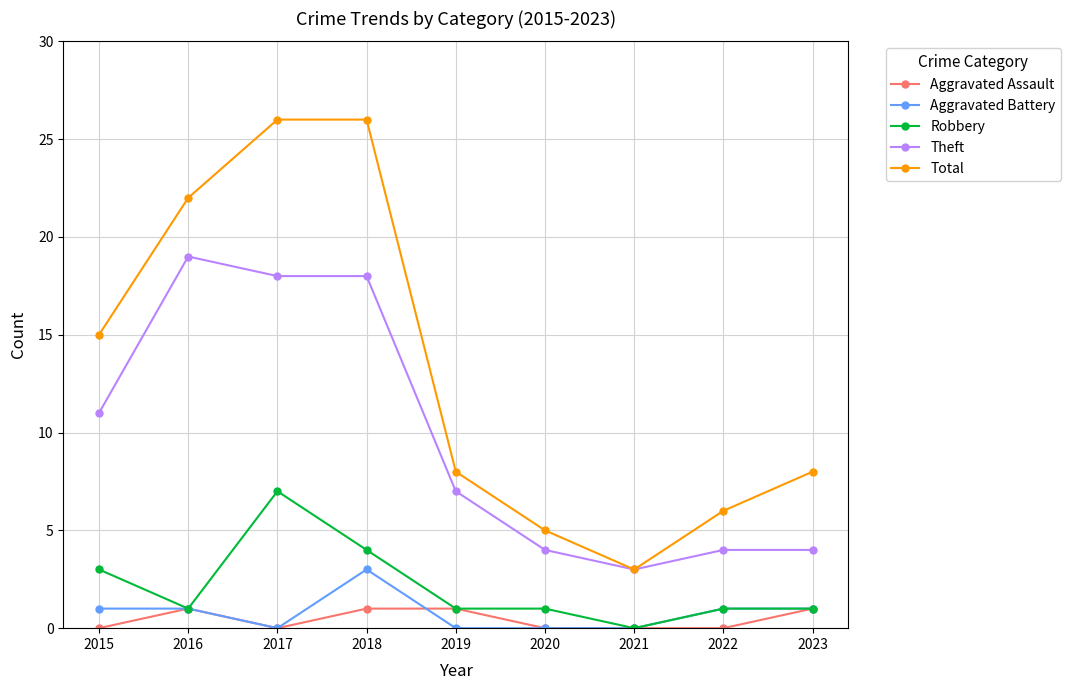

What is the difference between the highest and lowest values at 2023?

7